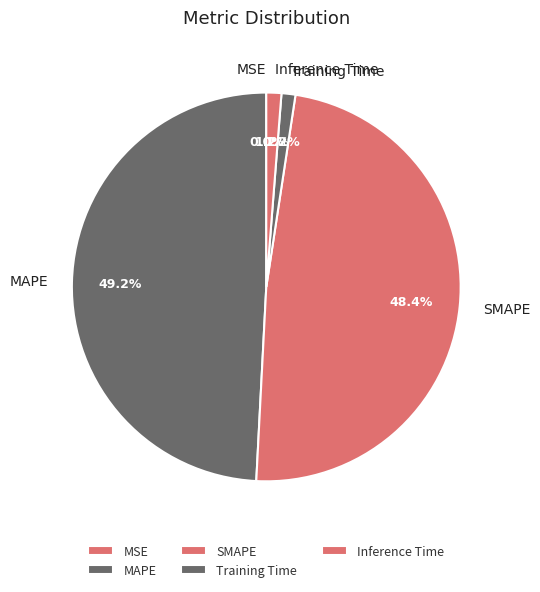

What percentage is the MAPE slice, to the nearest percent?

49%